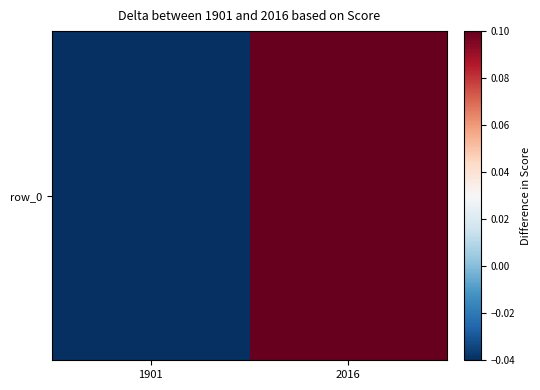

How many values are above zero?

1